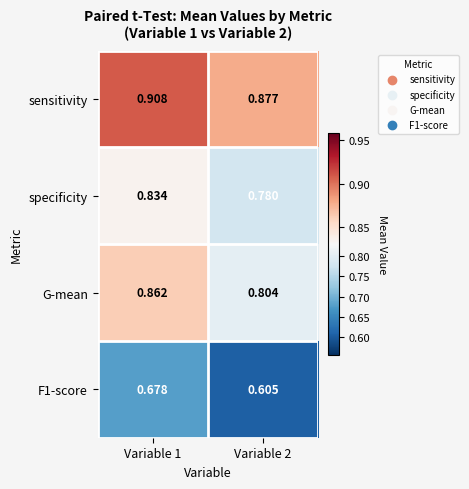

Is the value of sensitivity at Variable 1 greater than the value of specificity at Variable 2?

Yes